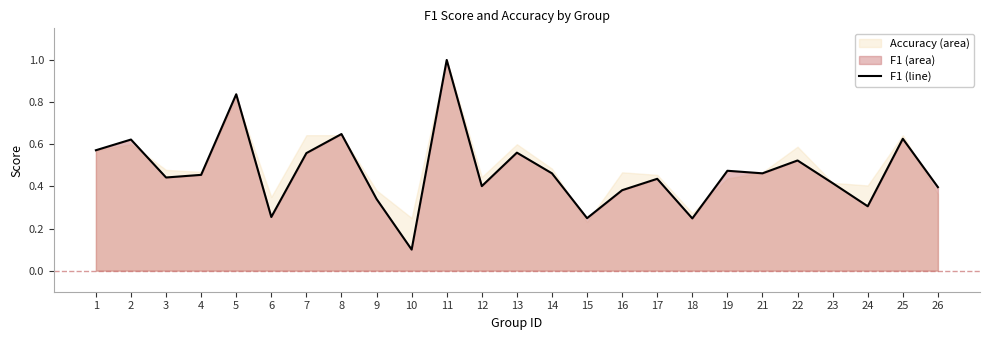

What is the difference between the maximum and minimum values?

0.9